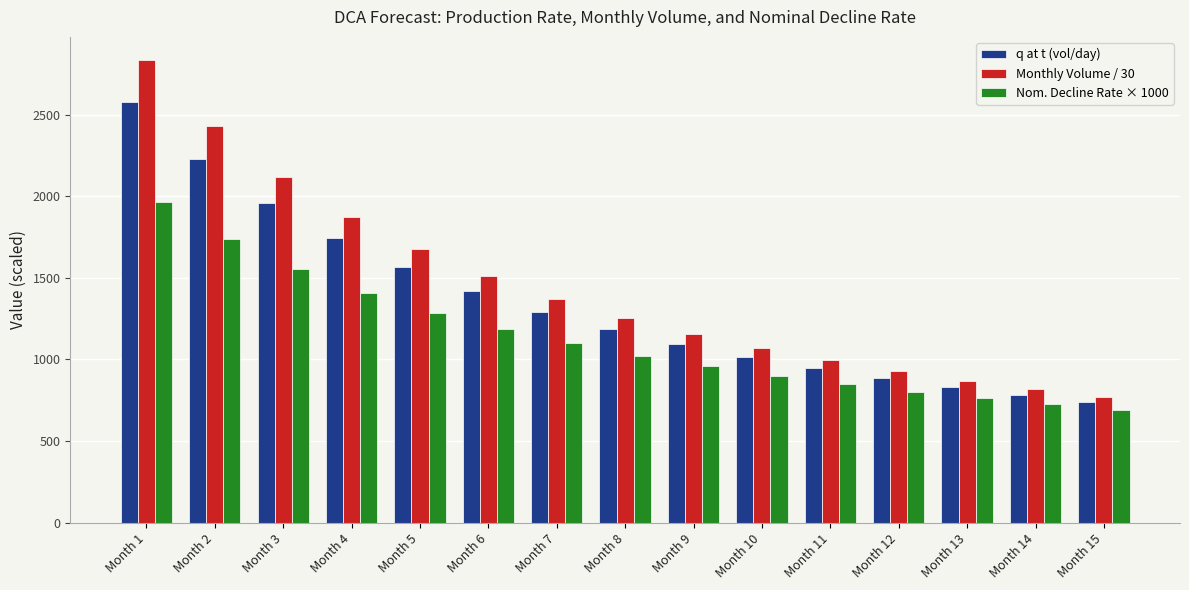

Reading right to left, list all the values displayed in this chart.

q at t (vol/day): 739.1	782.9	831.7	886.2	947.6	1017.1	1096.3	1187.3	1293.0	1416.9	1564.0	1741.1	1958.0	2228.9	2575.8
Monthly Volume / 30: 771.7	818.6	871.0	929.7	995.9	1071.2	1157.3	1256.9	1373.0	1510.0	1673.7	1872.6	2118.6	2429.7	2834.3
Nom. Decline Rate × 1000: 691.8	725.3	762.3	803.2	848.8	899.9	957.5	1023.1	1098.2	1185.3	1287.3	1408.6	1555.2	1735.9	1964.1